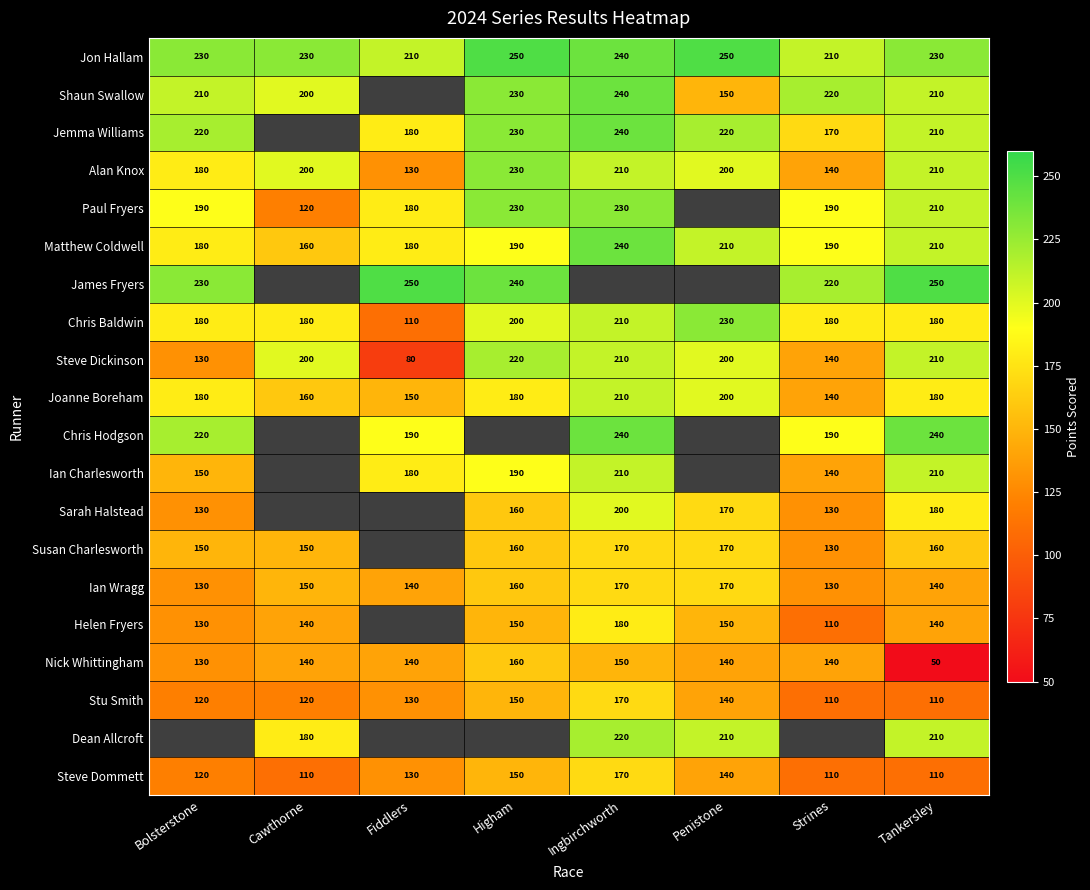

What is the smallest value displayed?

50.0